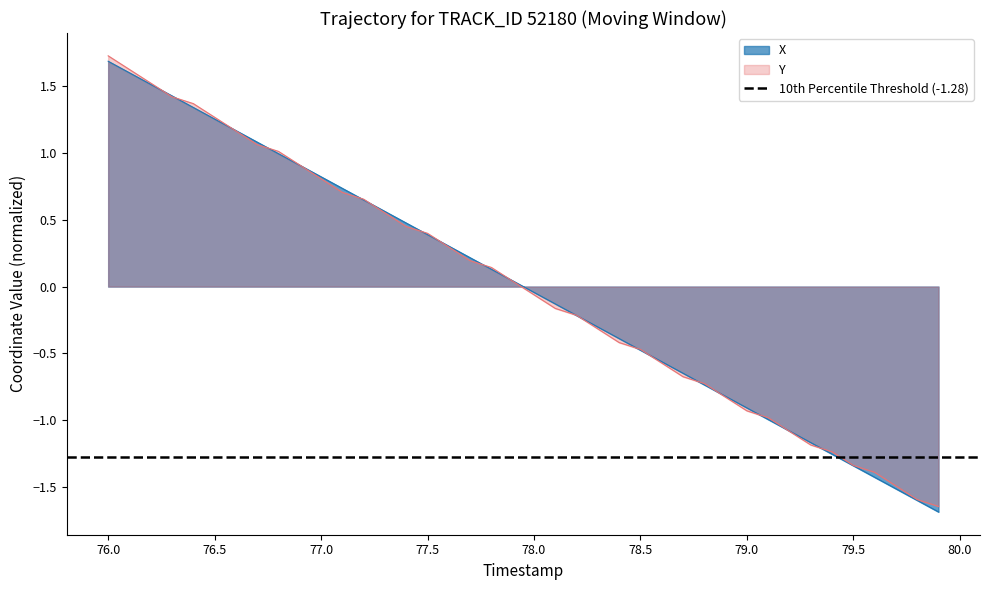

Where does the Y series first go above 0?

76.0